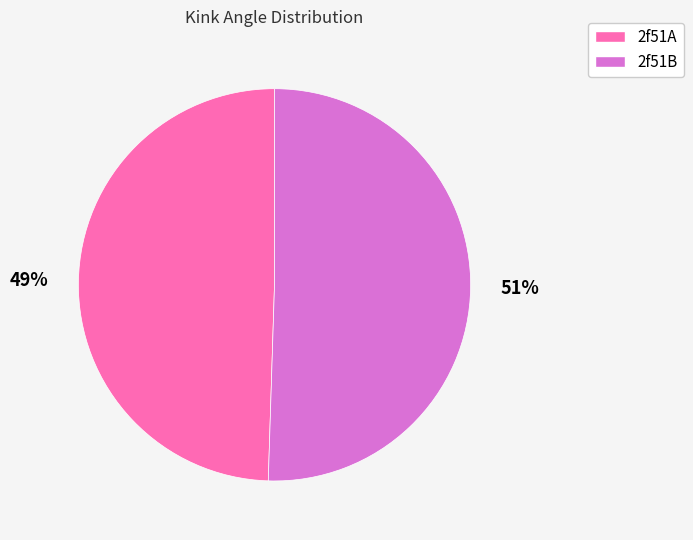

Is there a majority slice in this chart?

Yes